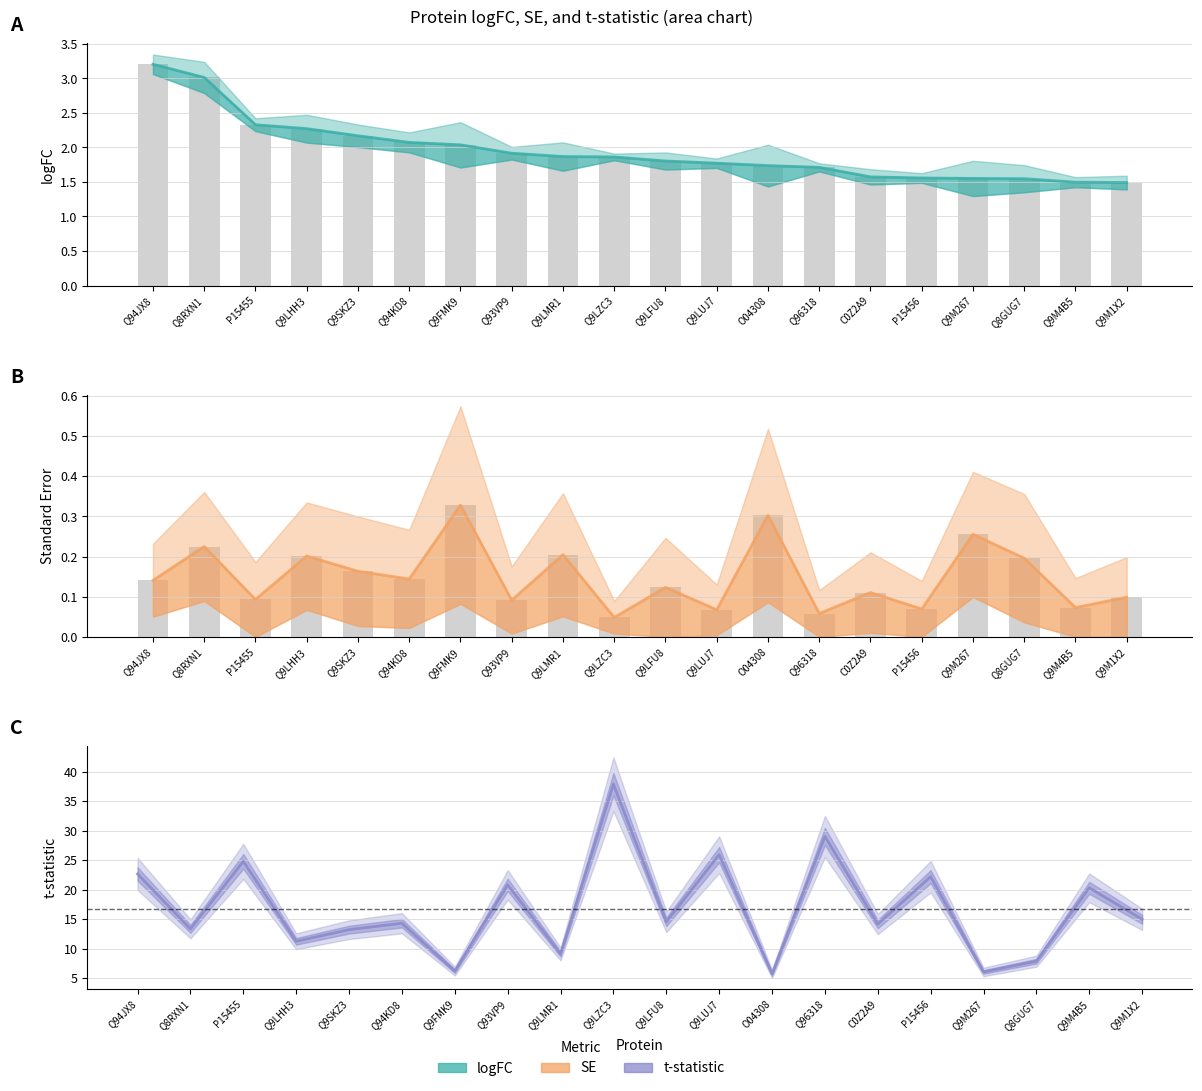

Which category has the highest value across all series?

Q9LZC3